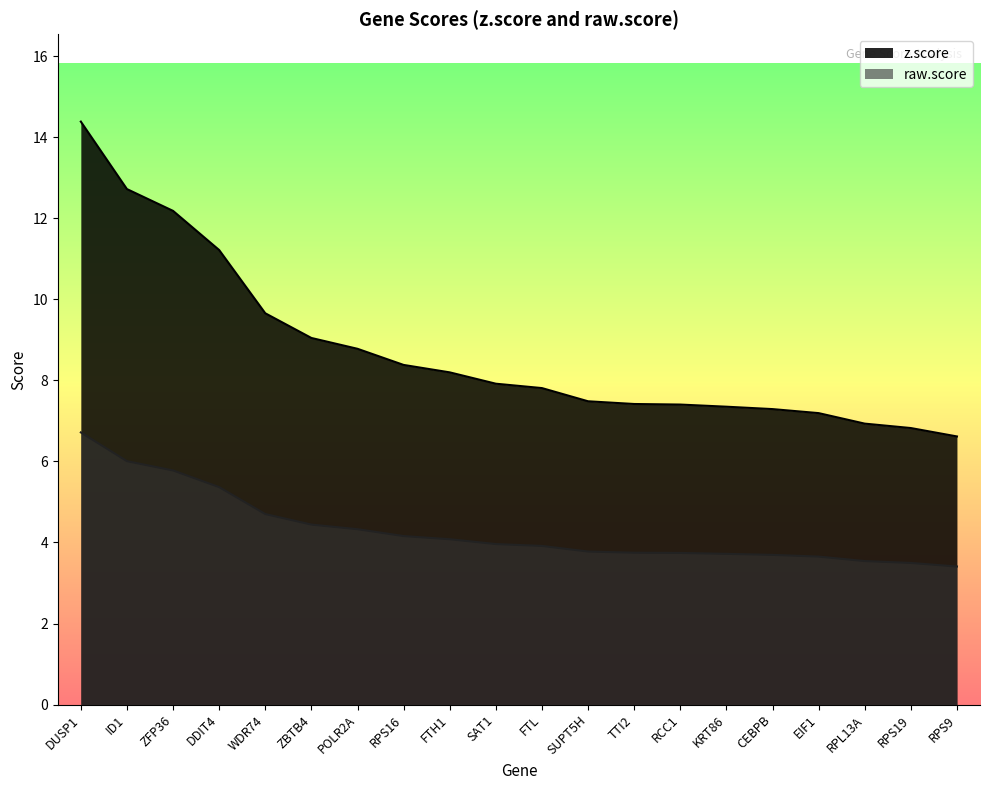

What is the greatest value displayed?

14.4